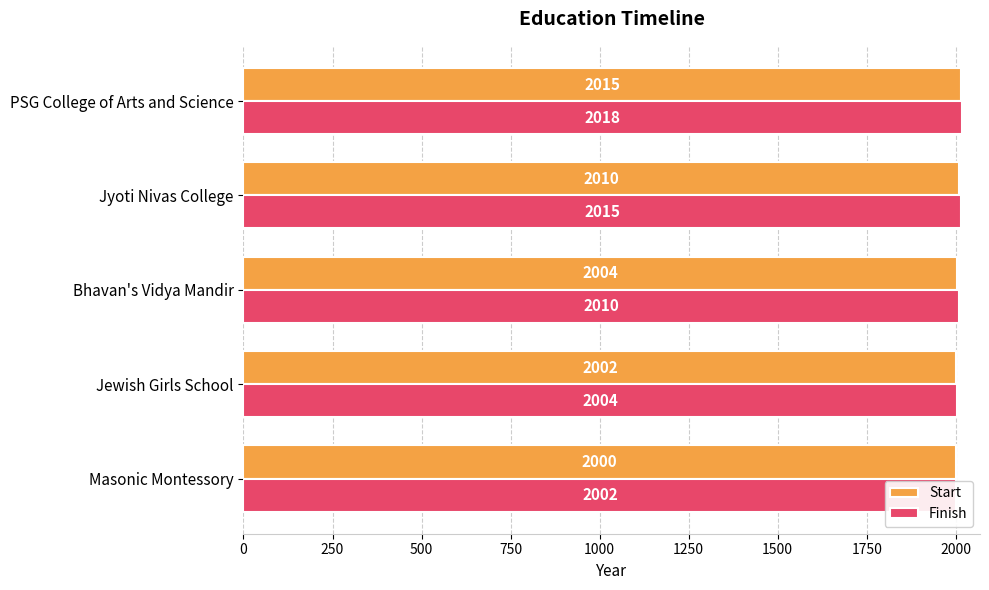

The value of Start at Jyoti Nivas College is 2010. True or false?

True